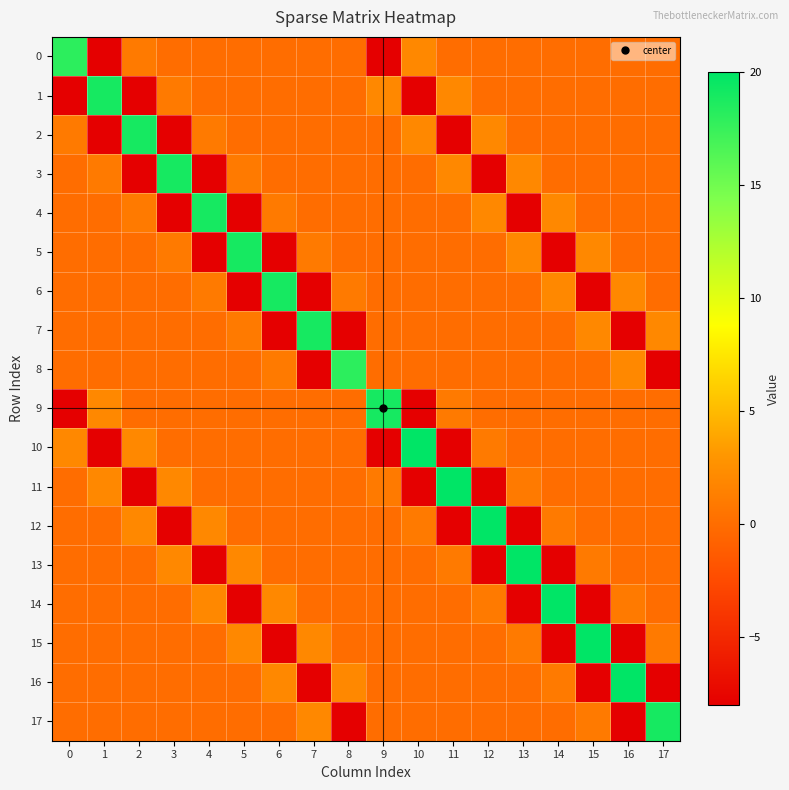

At which category is the sum across all series the highest?

9